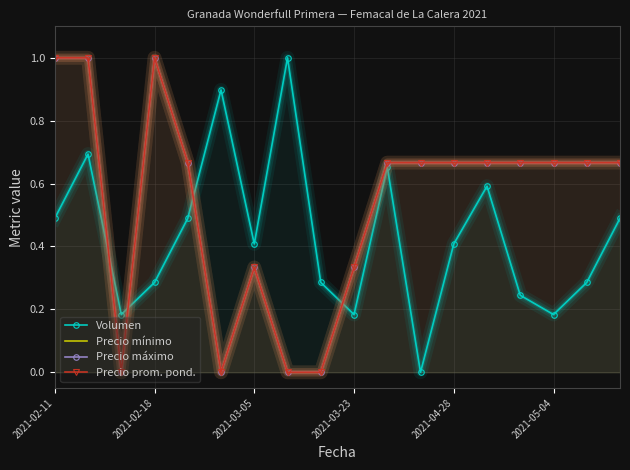

Is it true that Precio máximo equals 0.7 at 11?

True